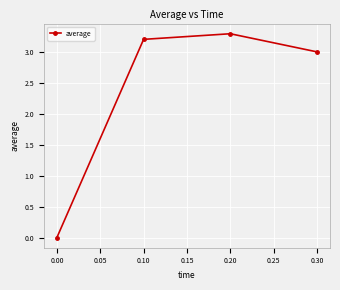

Rank the categories by value from highest to lowest.

0.20, 0.10, 0.30, 0.00